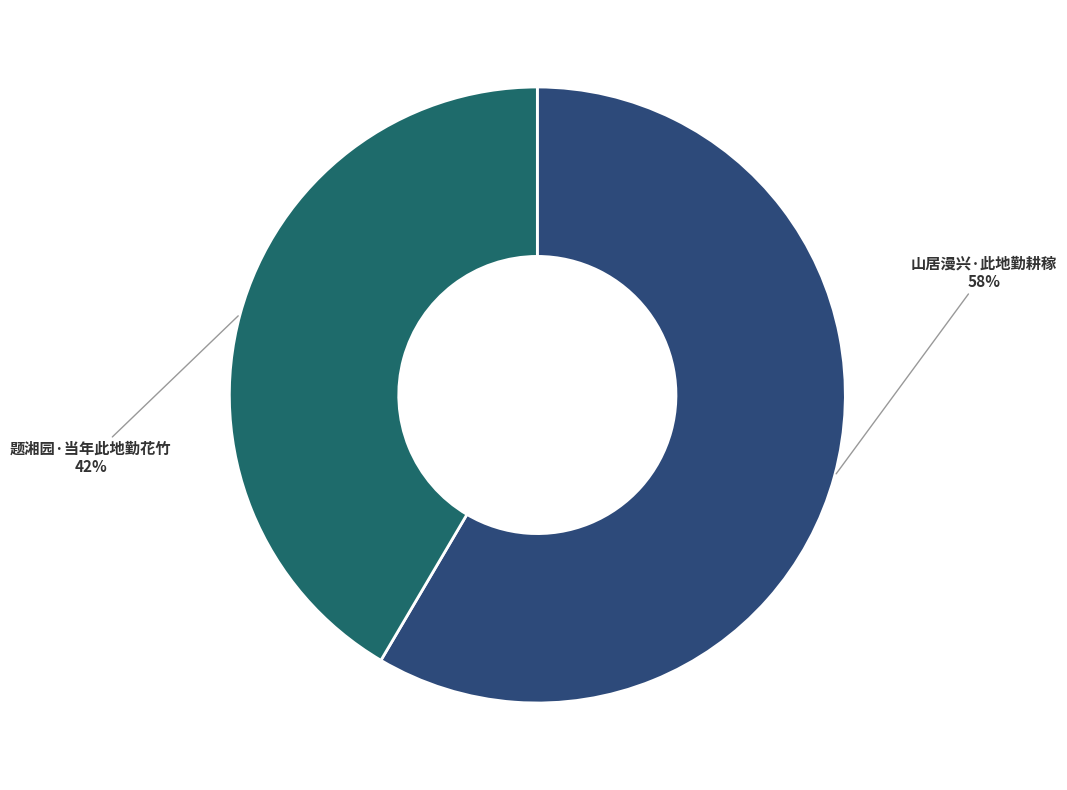

To the nearest percent, what is the average slice percentage?

50%